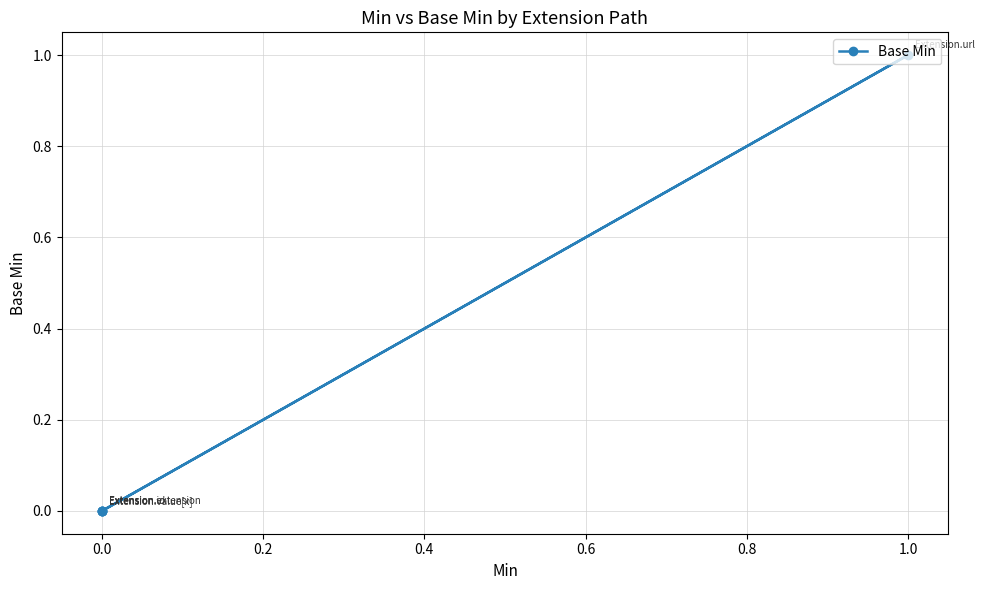

What is the greatest value displayed?

1